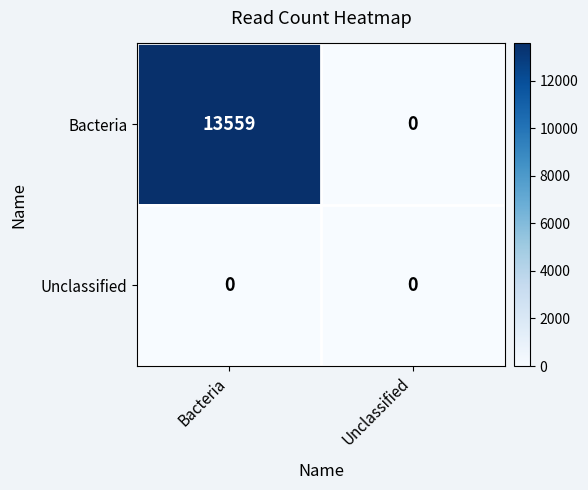

Reading left to right, list all the values displayed in this chart.

Bacteria: 13559	0
Unclassified: 0	0